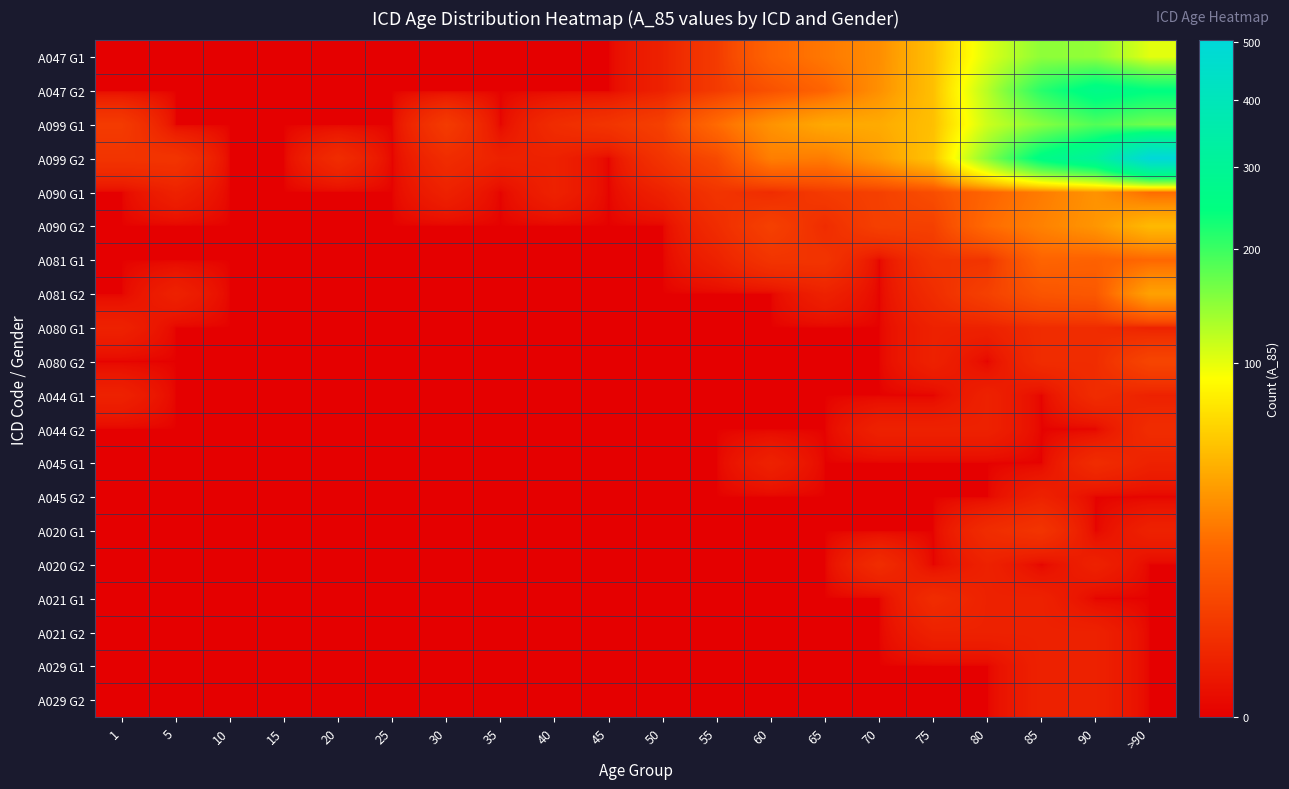

Reading right to left, transcribe all the data shown in this chart.

A047 G1: >90=102	90=144	85=147	80=104	75=50	70=28	65=21	60=15	55=4	50=1	45=0	40=0	35=0	30=0	25=0	20=0	15=0	10=0	5=0	1=0
A047 G2: >90=248	90=267	85=215	80=124	75=50	70=29	65=15	60=9	55=4	50=1	45=0	40=0	35=0	30=0	25=0	20=0	15=0	10=0	5=0	1=0
A099 G1: >90=166	90=185	85=151	80=113	75=50	70=40	65=39	60=30	55=17	50=5	45=3	40=2	35=0	30=4	25=0	20=0	15=0	10=0	5=0	1=4
A099 G2: >90=503	90=315	85=258	80=150	75=52	70=34	65=22	60=23	55=7	50=3	45=0	40=1	35=1	30=2	25=0	20=2	15=0	10=0	5=3	1=3
A090 G1: >90=17	90=30	85=22	80=15	75=8	70=5	65=4	60=2	55=3	50=1	45=0	40=1	35=0	30=1	25=0	20=0	15=0	10=0	5=1	1=0
A090 G2: >90=47	90=31	85=24	80=17	75=5	70=5	65=2	60=5	55=2	50=0	45=0	40=0	35=0	30=0	25=0	20=0	15=0	10=0	5=0	1=0
A081 G1: >90=16	90=14	85=15	80=3	75=3	70=0	65=3	60=3	55=1	50=0	45=0	40=0	35=0	30=0	25=0	20=0	15=0	10=0	5=0	1=0
A081 G2: >90=36	90=11	85=10	80=5	75=2	70=0	65=1	60=0	55=0	50=0	45=0	40=0	35=0	30=0	25=0	20=0	15=0	10=0	5=1	1=0
A080 G1: >90=1	90=2	85=2	80=1	75=1	70=0	65=0	60=0	55=0	50=0	45=0	40=0	35=0	30=0	25=0	20=0	15=0	10=0	5=0	1=1
A080 G2: >90=6	90=2	85=2	80=0	75=1	70=0	65=0	60=0	55=0	50=0	45=0	40=0	35=0	30=0	25=0	20=0	15=0	10=0	5=0	1=0
A044 G1: >90=1	90=2	85=0	80=1	75=0	70=0	65=0	60=0	55=0	50=0	45=0	40=0	35=0	30=0	25=0	20=0	15=0	10=0	5=0	1=1
A044 G2: >90=2	90=0	85=0	80=1	75=1	70=1	65=0	60=0	55=0	50=0	45=0	40=0	35=0	30=0	25=0	20=0	15=0	10=0	5=0	1=0
A045 G1: >90=1	90=2	85=0	80=0	75=0	70=0	65=0	60=1	55=0	50=0	45=0	40=0	35=0	30=0	25=0	20=0	15=0	10=0	5=0	1=0
A045 G2: >90=0	90=0	85=1	80=0	75=0	70=0	65=0	60=0	55=0	50=0	45=0	40=0	35=0	30=0	25=0	20=0	15=0	10=0	5=0	1=0
A020 G1: >90=1	90=0	85=3	80=2	75=0	70=0	65=0	60=0	55=0	50=0	45=0	40=0	35=0	30=0	25=0	20=0	15=0	10=0	5=0	1=0
A020 G2: >90=0	90=1	85=0	80=1	75=0	70=2	65=0	60=0	55=0	50=0	45=0	40=0	35=0	30=0	25=0	20=0	15=0	10=0	5=0	1=0
A021 G1: >90=0	90=0	85=1	80=1	75=2	70=0	65=0	60=0	55=0	50=0	45=0	40=0	35=0	30=0	25=0	20=0	15=0	10=0	5=0	1=0
A021 G2: >90=0	90=1	85=1	80=1	75=1	70=0	65=0	60=0	55=0	50=0	45=0	40=0	35=0	30=0	25=0	20=0	15=0	10=0	5=0	1=0
A029 G1: >90=0	90=1	85=1	80=0	75=0	70=0	65=0	60=0	55=0	50=0	45=0	40=0	35=0	30=0	25=0	20=0	15=0	10=0	5=0	1=0
A029 G2: >90=0	90=1	85=1	80=0	75=0	70=0	65=0	60=0	55=0	50=0	45=0	40=0	35=0	30=0	25=0	20=0	15=0	10=0	5=0	1=0